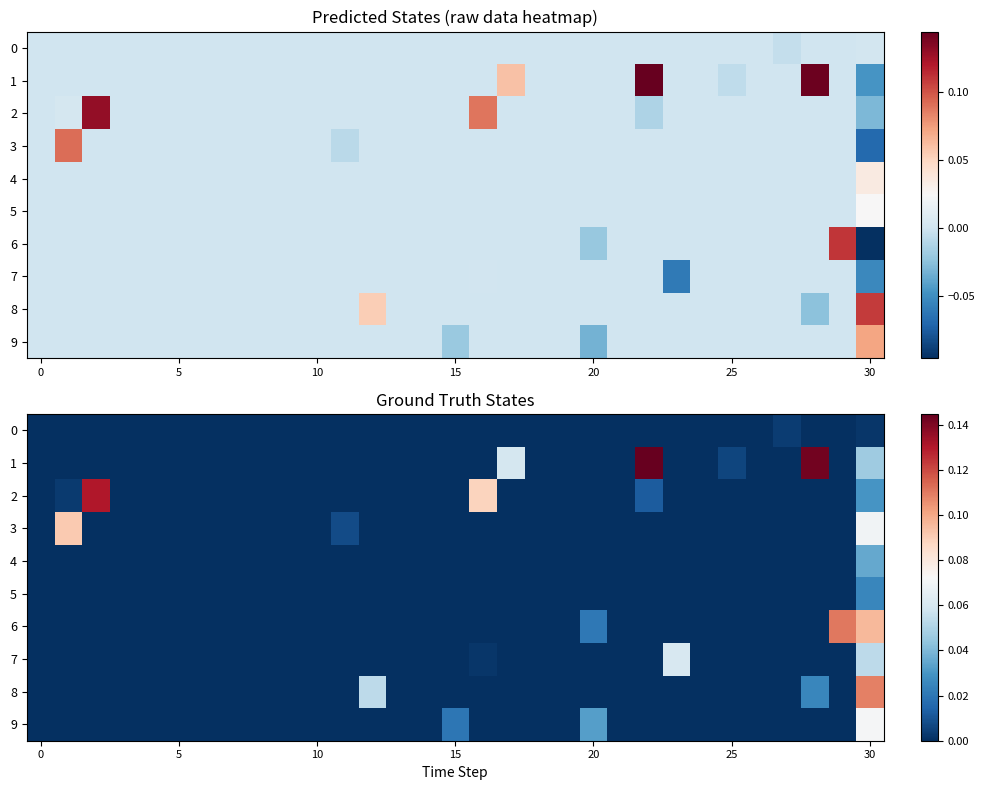

What is the sum of all 6 values?

0.2